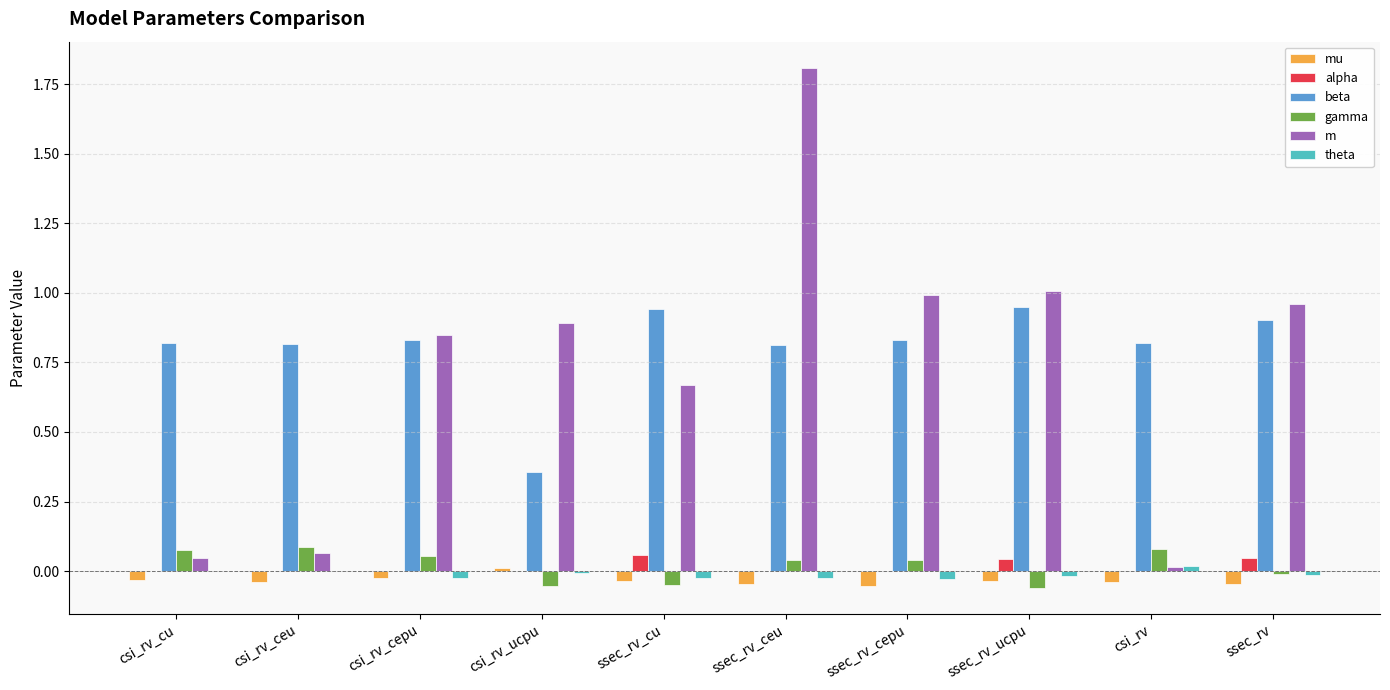

What is the sum of all mu values?

-0.3